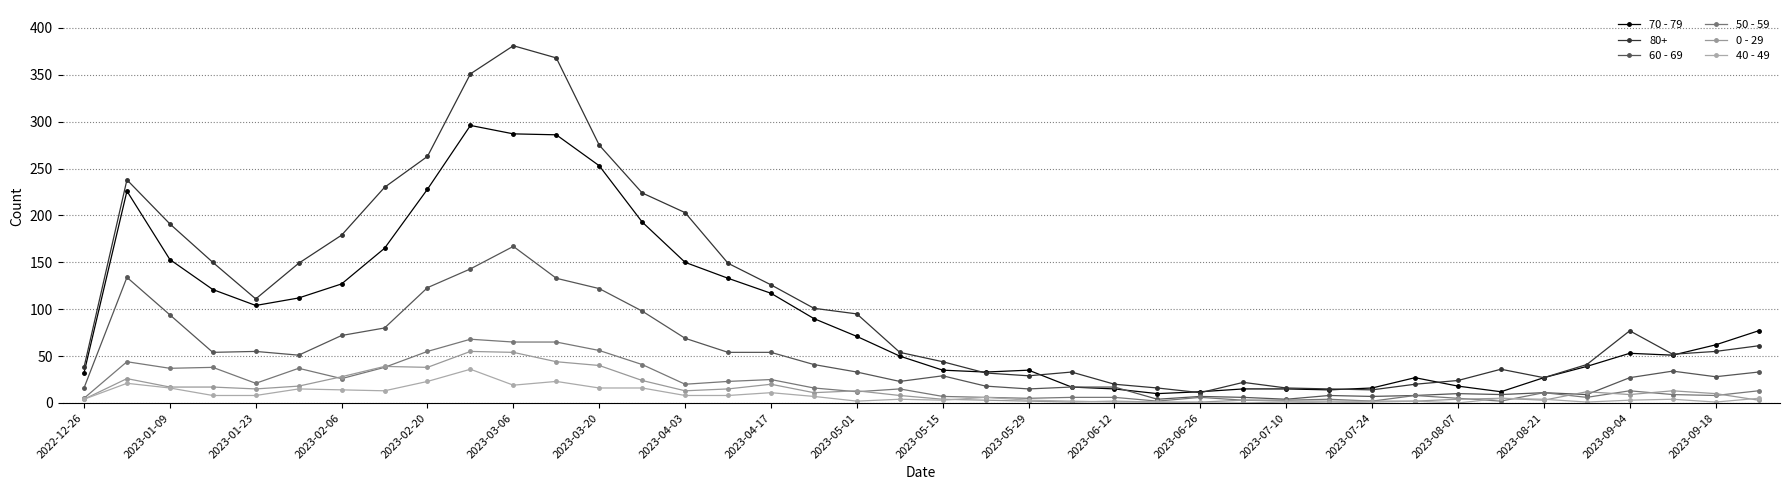

What is the difference between the maximum and minimum values in the 60 - 69 series?

163